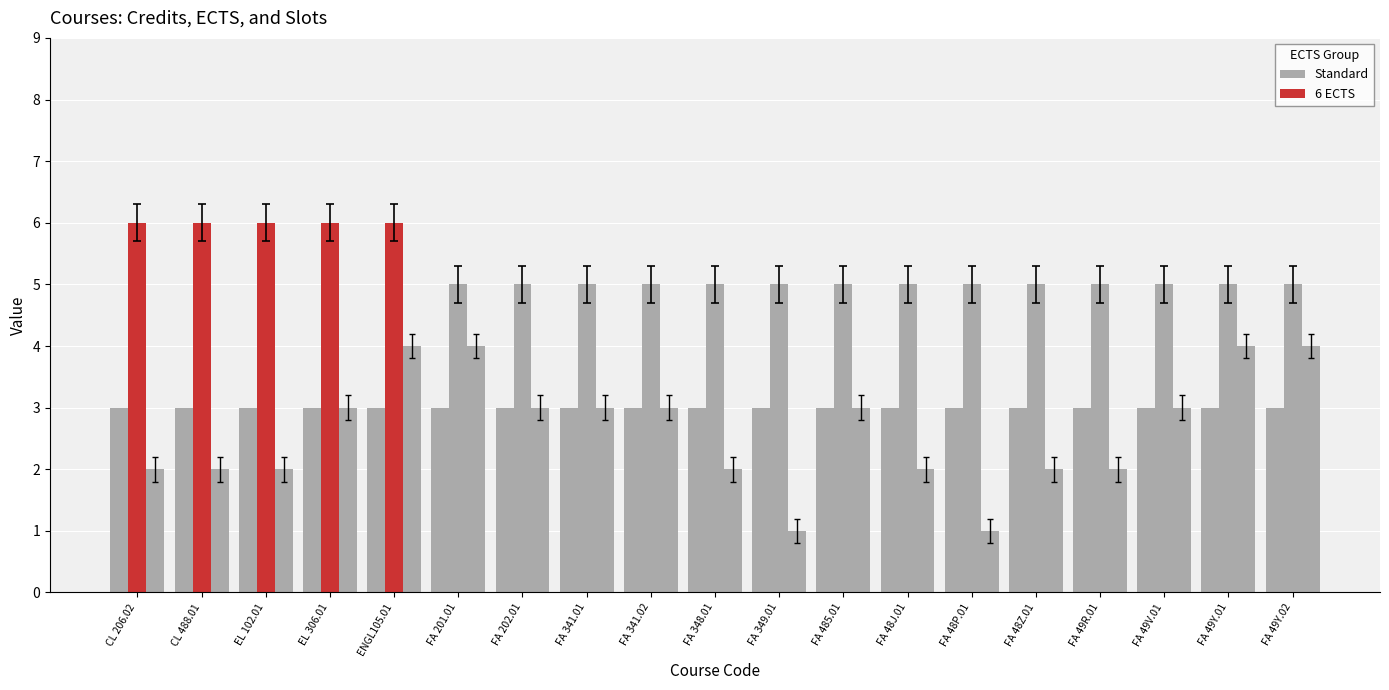

Which category has the highest value across all series?

CL 206.02